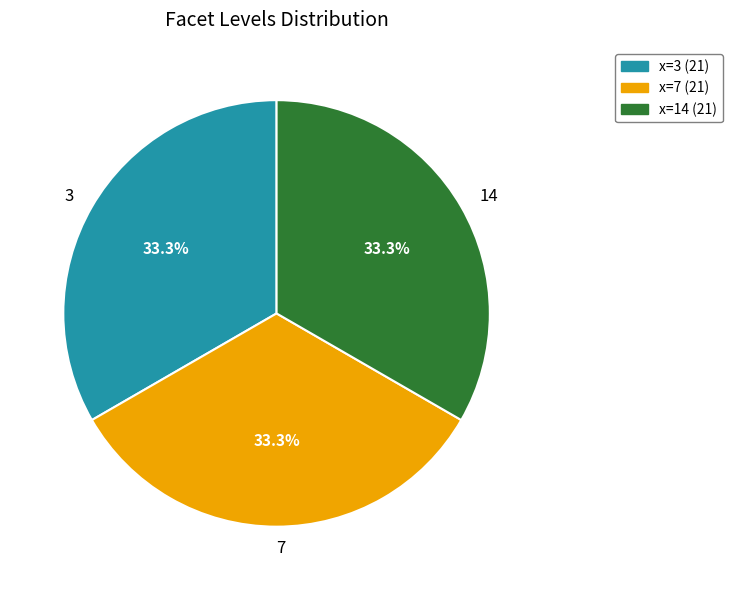

What is the total percentage of 3 and 7?

66.7%